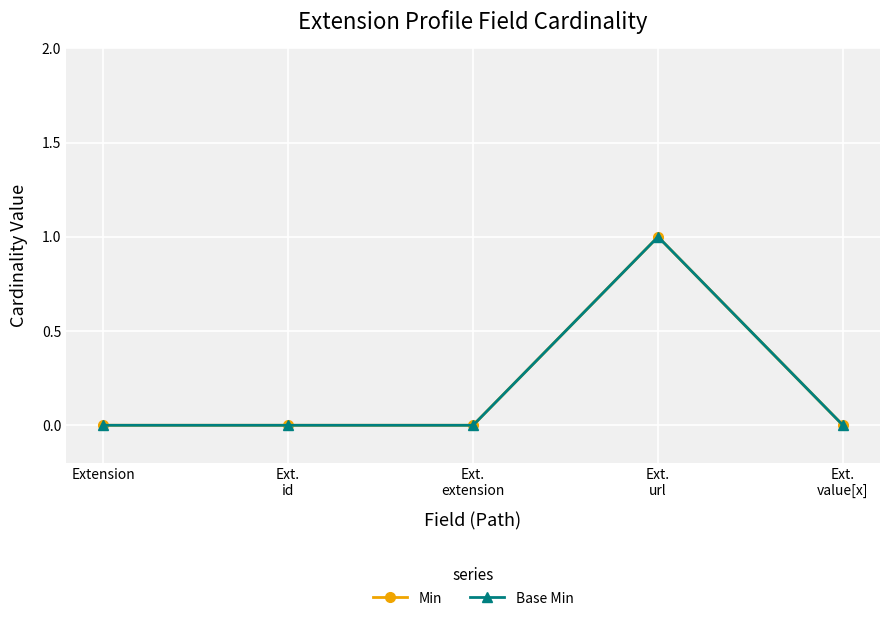

True or false: Base Min and Min cross at least once.

False